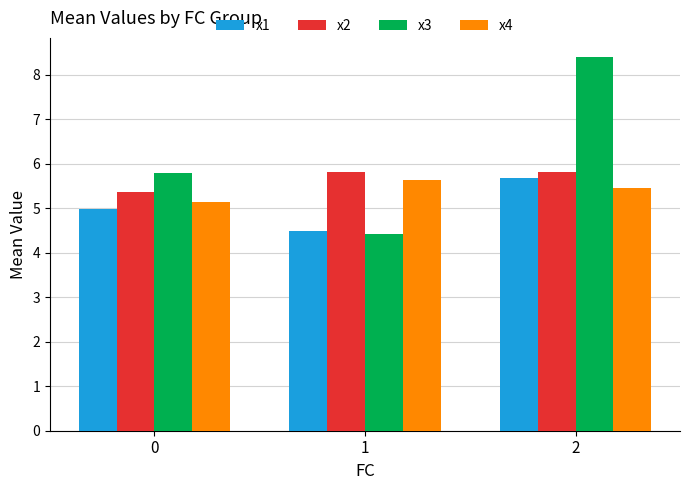

Reading right to left, list all the values displayed in this chart.

x1: 5.7	4.5	5.0
x2: 5.8	5.8	5.4
x3: 8.4	4.4	5.8
x4: 5.5	5.6	5.1